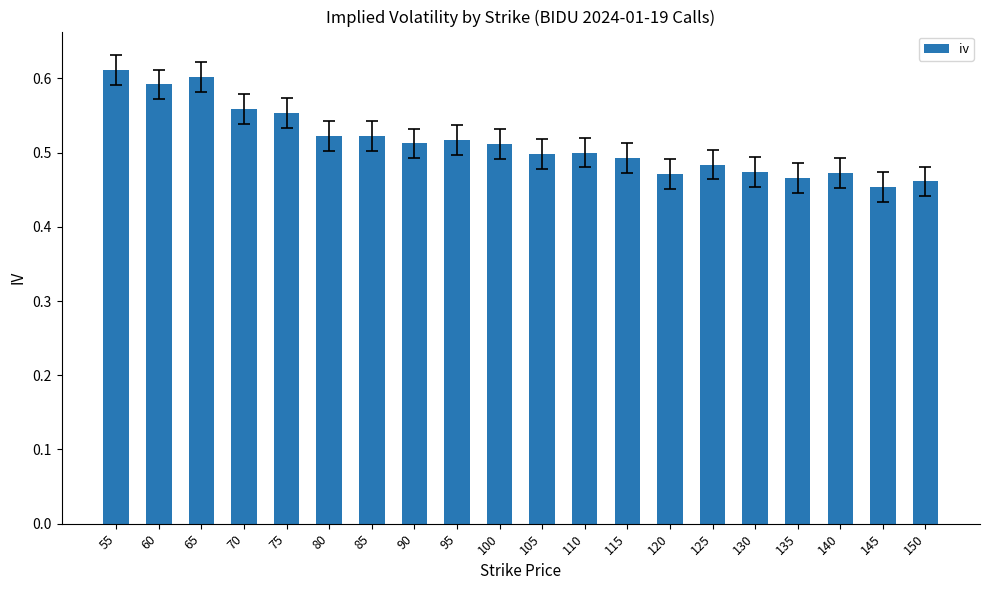

Where is the data nearest to the value 0?

145